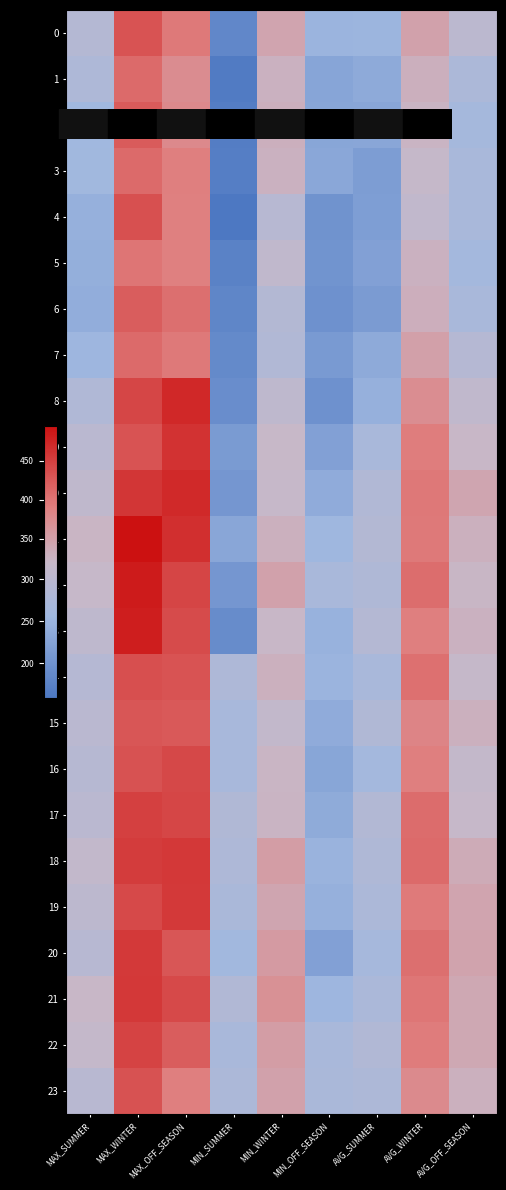

Reading left to right, transcribe all the data shown in this chart.

0: MAX_SUMMER=290.0	MAX_WINTER=431.0	MAX_OFF_SEASON=396.0	MIN_SUMMER=184.0	MIN_WINTER=345.0	MIN_OFF_SEASON=250.0	AVG_SUMMER=251.7	AVG_WINTER=348.5	AVG_OFF_SEASON=301.3
1: MAX_SUMMER=280.0	MAX_WINTER=410.0	MAX_OFF_SEASON=374.0	MIN_SUMMER=165.0	MIN_WINTER=328.0	MIN_OFF_SEASON=228.0	AVG_SUMMER=235.7	AVG_WINTER=330.5	AVG_OFF_SEASON=276.7
2: MAX_SUMMER=258.0	MAX_WINTER=424.0	MAX_OFF_SEASON=378.0	MIN_SUMMER=169.0	MIN_WINTER=331.0	MIN_OFF_SEASON=229.0	AVG_SUMMER=231.0	AVG_WINTER=326.0	AVG_OFF_SEASON=265.7
3: MAX_SUMMER=260.0	MAX_WINTER=410.0	MAX_OFF_SEASON=390.0	MIN_SUMMER=170.0	MIN_WINTER=328.0	MIN_OFF_SEASON=232.0	AVG_SUMMER=217.0	AVG_WINTER=316.0	AVG_OFF_SEASON=272.7
4: MAX_SUMMER=245.0	MAX_WINTER=434.0	MAX_OFF_SEASON=389.0	MIN_SUMMER=159.0	MIN_WINTER=294.0	MIN_OFF_SEASON=201.0	AVG_SUMMER=218.0	AVG_WINTER=309.5	AVG_OFF_SEASON=272.0
5: MAX_SUMMER=243.0	MAX_WINTER=400.0	MAX_OFF_SEASON=389.0	MIN_SUMMER=175.0	MIN_WINTER=309.0	MIN_OFF_SEASON=202.0	AVG_SUMMER=221.7	AVG_WINTER=328.5	AVG_OFF_SEASON=262.7
6: MAX_SUMMER=240.0	MAX_WINTER=422.0	MAX_OFF_SEASON=405.0	MIN_SUMMER=181.0	MIN_WINTER=288.0	MIN_OFF_SEASON=199.0	AVG_SUMMER=213.7	AVG_WINTER=332.5	AVG_OFF_SEASON=271.0
7: MAX_SUMMER=254.0	MAX_WINTER=409.0	MAX_OFF_SEASON=396.0	MIN_SUMMER=187.0	MIN_WINTER=285.0	MIN_OFF_SEASON=211.0	AVG_SUMMER=236.0	AVG_WINTER=350.0	AVG_OFF_SEASON=291.3
8: MAX_SUMMER=282.0	MAX_WINTER=443.0	MAX_OFF_SEASON=471.0	MIN_SUMMER=192.0	MIN_WINTER=306.0	MIN_OFF_SEASON=199.0	AVG_SUMMER=245.0	AVG_WINTER=373.0	AVG_OFF_SEASON=309.3
9: MAX_SUMMER=299.0	MAX_WINTER=431.0	MAX_OFF_SEASON=462.0	MIN_SUMMER=213.0	MIN_WINTER=320.0	MIN_OFF_SEASON=221.0	AVG_SUMMER=272.3	AVG_WINTER=392.0	AVG_OFF_SEASON=321.3
10: MAX_SUMMER=307.0	MAX_WINTER=458.0	MAX_OFF_SEASON=470.0	MIN_SUMMER=207.0	MIN_WINTER=317.0	MIN_OFF_SEASON=238.0	AVG_SUMMER=284.7	AVG_WINTER=397.5	AVG_OFF_SEASON=342.7
11: MAX_SUMMER=324.0	MAX_WINTER=494.0	MAX_OFF_SEASON=465.0	MIN_SUMMER=231.0	MIN_WINTER=329.0	MIN_OFF_SEASON=256.0	AVG_SUMMER=288.7	AVG_WINTER=395.5	AVG_OFF_SEASON=329.7
12: MAX_SUMMER=318.0	MAX_WINTER=484.0	MAX_OFF_SEASON=444.0	MIN_SUMMER=207.0	MIN_WINTER=349.0	MIN_OFF_SEASON=272.0	AVG_SUMMER=281.3	AVG_WINTER=406.5	AVG_OFF_SEASON=322.3
13: MAX_SUMMER=305.0	MAX_WINTER=481.0	MAX_OFF_SEASON=439.0	MIN_SUMMER=190.0	MIN_WINTER=322.0	MIN_OFF_SEASON=248.0	AVG_SUMMER=289.7	AVG_WINTER=390.0	AVG_OFF_SEASON=327.7
14: MAX_SUMMER=291.0	MAX_WINTER=435.0	MAX_OFF_SEASON=431.0	MIN_SUMMER=280.0	MIN_WINTER=330.0	MIN_OFF_SEASON=251.0	AVG_SUMMER=272.7	AVG_WINTER=404.0	AVG_OFF_SEASON=316.3
15: MAX_SUMMER=299.0	MAX_WINTER=429.0	MAX_OFF_SEASON=425.0	MIN_SUMMER=270.0	MIN_WINTER=312.0	MIN_OFF_SEASON=238.0	AVG_SUMMER=283.3	AVG_WINTER=384.0	AVG_OFF_SEASON=329.0
16: MAX_SUMMER=292.0	MAX_WINTER=433.0	MAX_OFF_SEASON=442.0	MIN_SUMMER=269.0	MIN_WINTER=324.0	MIN_OFF_SEASON=229.0	AVG_SUMMER=262.7	AVG_WINTER=391.0	AVG_OFF_SEASON=313.7
17: MAX_SUMMER=299.0	MAX_WINTER=449.0	MAX_OFF_SEASON=443.0	MIN_SUMMER=283.0	MIN_WINTER=326.0	MIN_OFF_SEASON=237.0	AVG_SUMMER=286.0	AVG_WINTER=408.0	AVG_OFF_SEASON=317.3
18: MAX_SUMMER=313.0	MAX_WINTER=453.0	MAX_OFF_SEASON=457.0	MIN_SUMMER=280.0	MIN_WINTER=354.0	MIN_OFF_SEASON=249.0	AVG_SUMMER=281.0	AVG_WINTER=409.5	AVG_OFF_SEASON=336.0
19: MAX_SUMMER=303.0	MAX_WINTER=440.0	MAX_OFF_SEASON=455.0	MIN_SUMMER=274.0	MIN_WINTER=343.0	MIN_OFF_SEASON=245.0	AVG_SUMMER=275.7	AVG_WINTER=395.0	AVG_OFF_SEASON=344.0
20: MAX_SUMMER=293.0	MAX_WINTER=455.0	MAX_OFF_SEASON=428.0	MIN_SUMMER=261.0	MIN_WINTER=356.0	MIN_OFF_SEASON=222.0	AVG_SUMMER=267.0	AVG_WINTER=405.5	AVG_OFF_SEASON=346.0
21: MAX_SUMMER=322.0	MAX_WINTER=457.0	MAX_OFF_SEASON=440.0	MIN_SUMMER=285.0	MIN_WINTER=369.0	MIN_OFF_SEASON=255.0	AVG_SUMMER=274.7	AVG_WINTER=398.5	AVG_OFF_SEASON=340.7
22: MAX_SUMMER=315.0	MAX_WINTER=446.0	MAX_OFF_SEASON=422.0	MIN_SUMMER=272.0	MIN_WINTER=354.0	MIN_OFF_SEASON=272.0	AVG_SUMMER=284.3	AVG_WINTER=393.5	AVG_OFF_SEASON=341.0
23: MAX_SUMMER=296.0	MAX_WINTER=432.0	MAX_OFF_SEASON=391.0	MIN_SUMMER=276.0	MIN_WINTER=348.0	MIN_OFF_SEASON=273.0	AVG_SUMMER=278.0	AVG_WINTER=376.5	AVG_OFF_SEASON=329.0